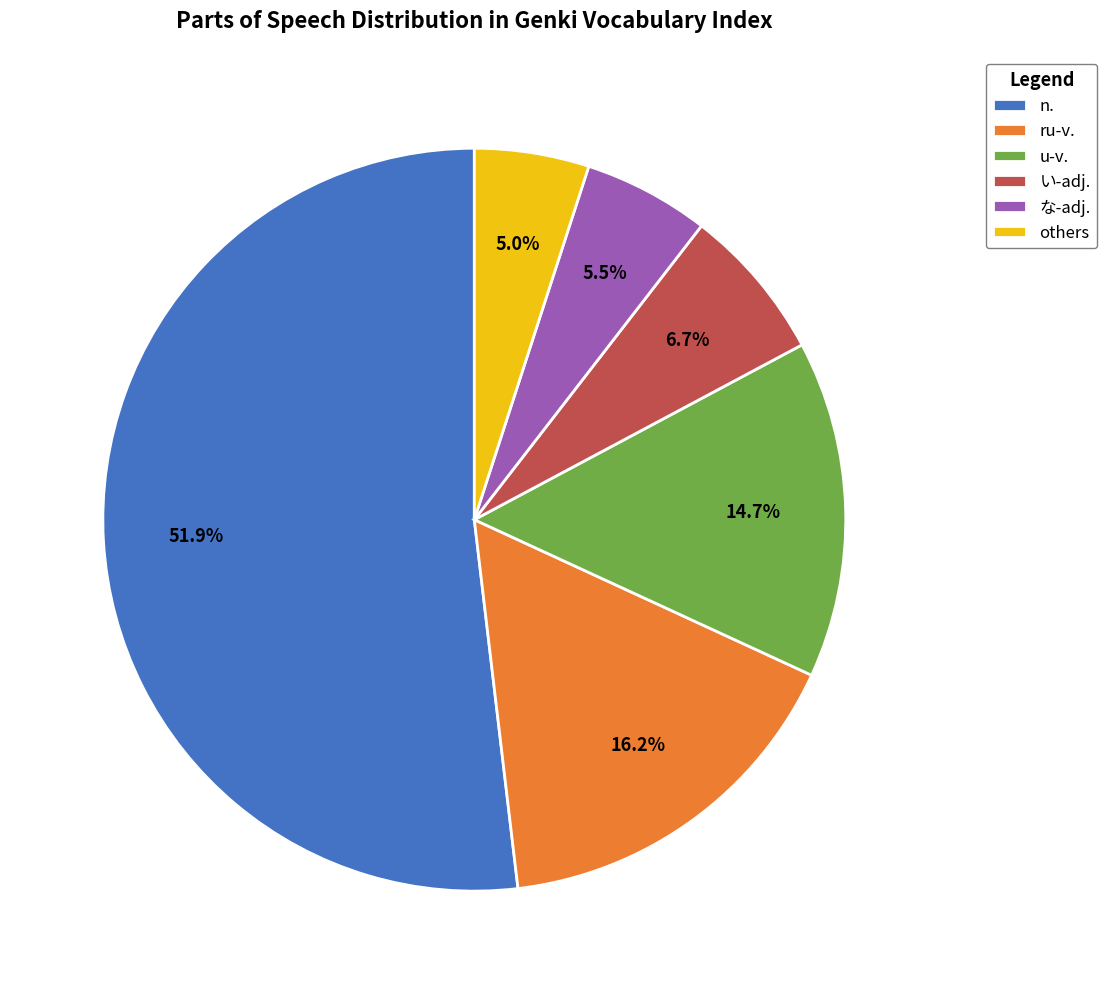

To the nearest percent, what is the difference between the largest and smallest slice percentages?

47%